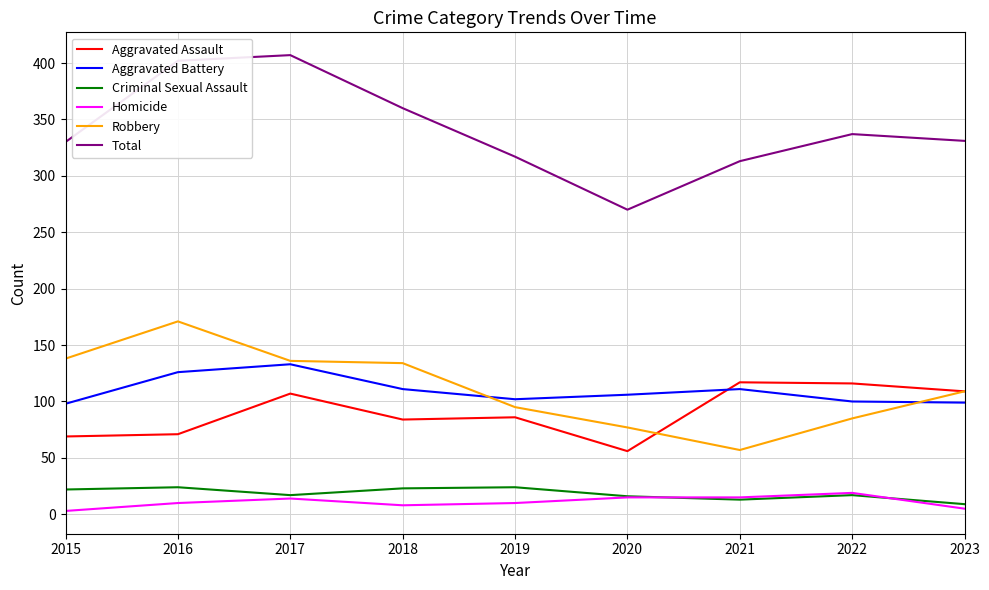

True or false: Total and Robbery cross at least once.

False